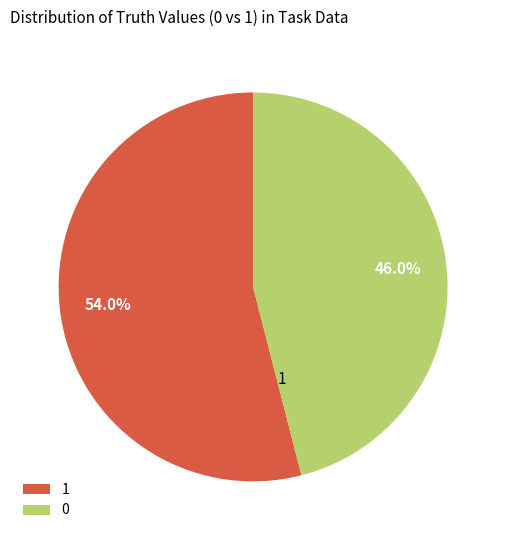

What portion of the pie excludes 1?

46.0%